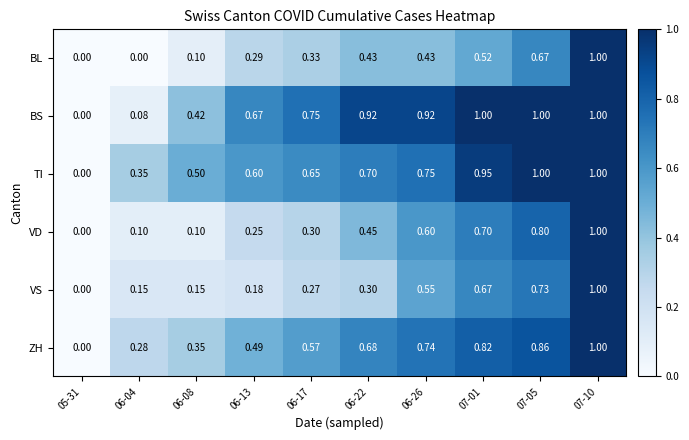

At 06-13, list the series in order from smallest to largest.

VS, VD, BL, ZH, TI, BS